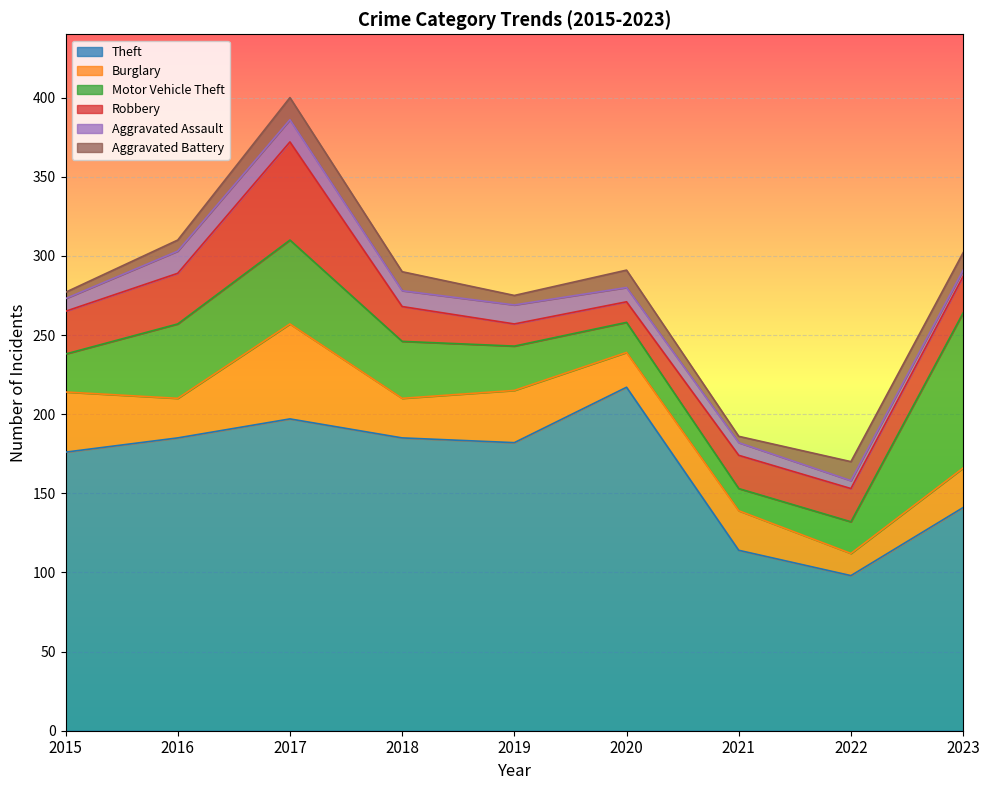

Which series changed the most between 2015 and 2023?

Motor Vehicle Theft